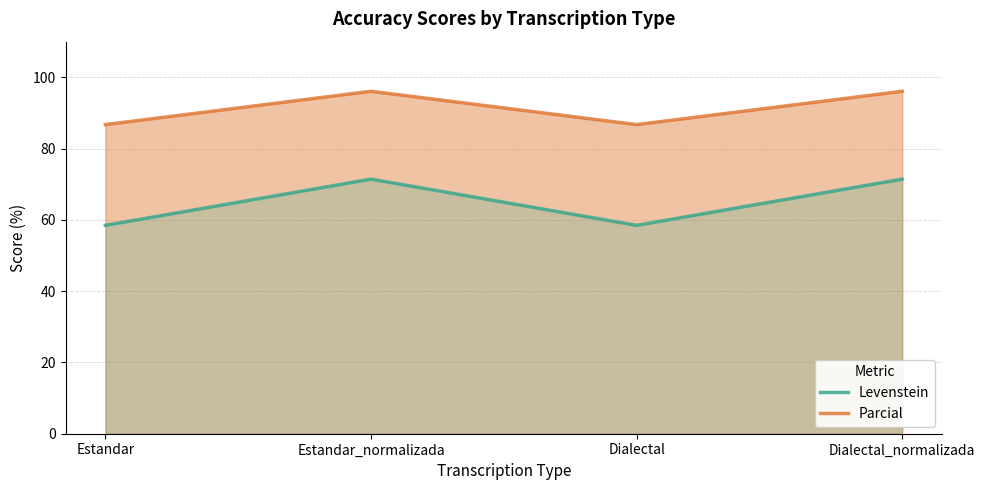

Where is Parcial nearest to the value 91?

Estandar